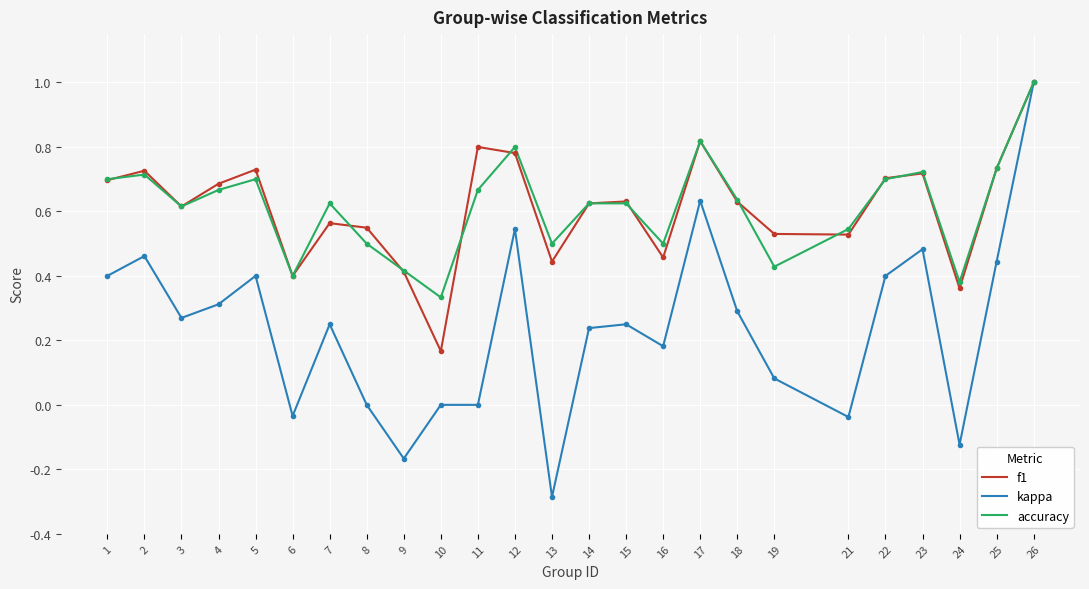

What is the total value across all series at 22?

1.8